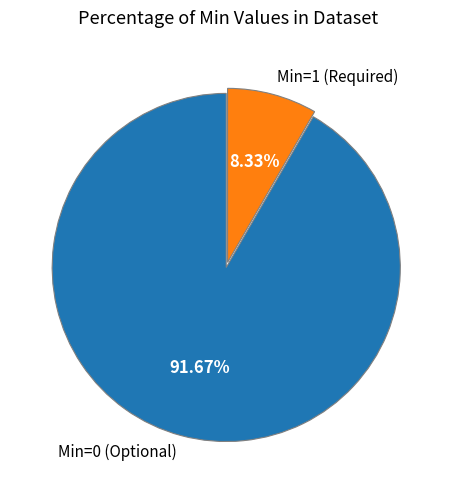

What is the largest slice in the pie chart?

Min=0 (Optional)